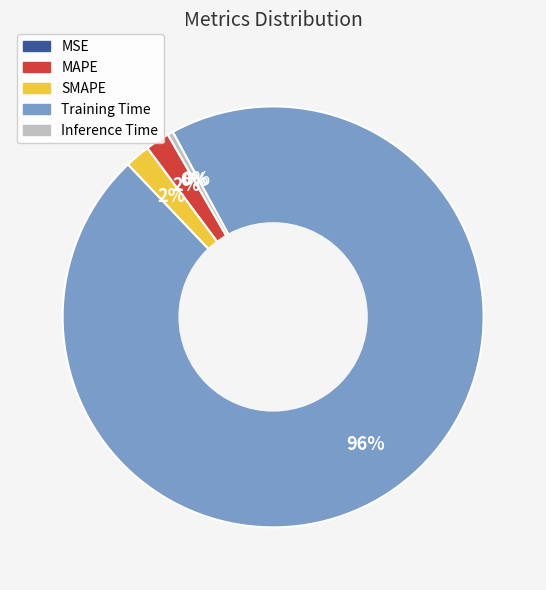

Which category has the biggest portion of the pie?

Training Time